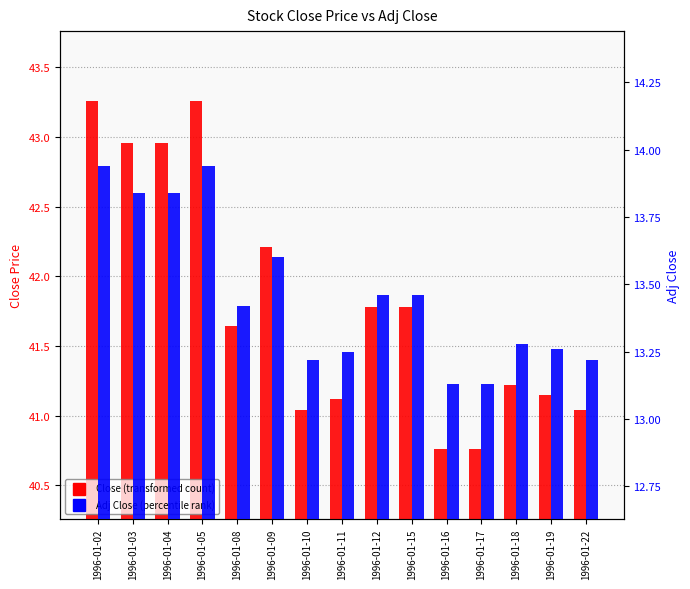

How many data points does each series have?

15